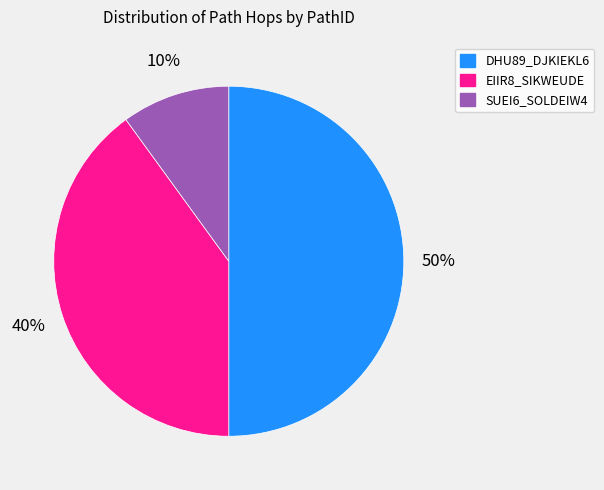

Count the number of slices in the pie.

3